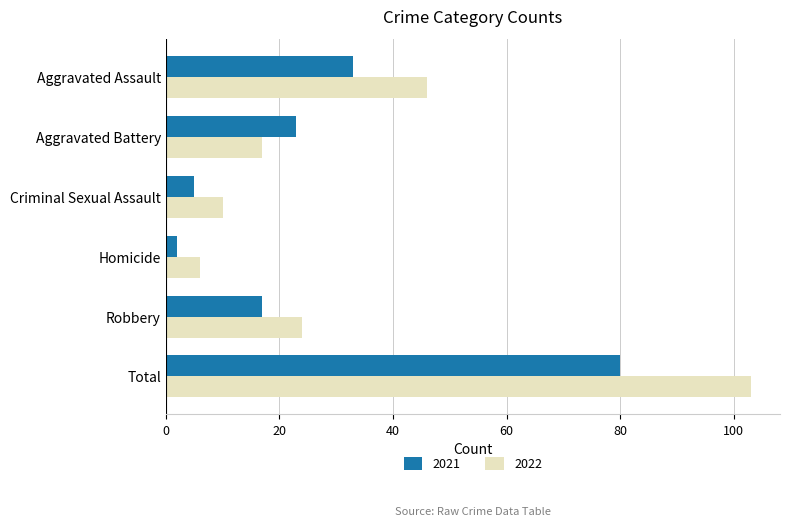

The 2022 series shows 31 at Robbery. True or false?

False